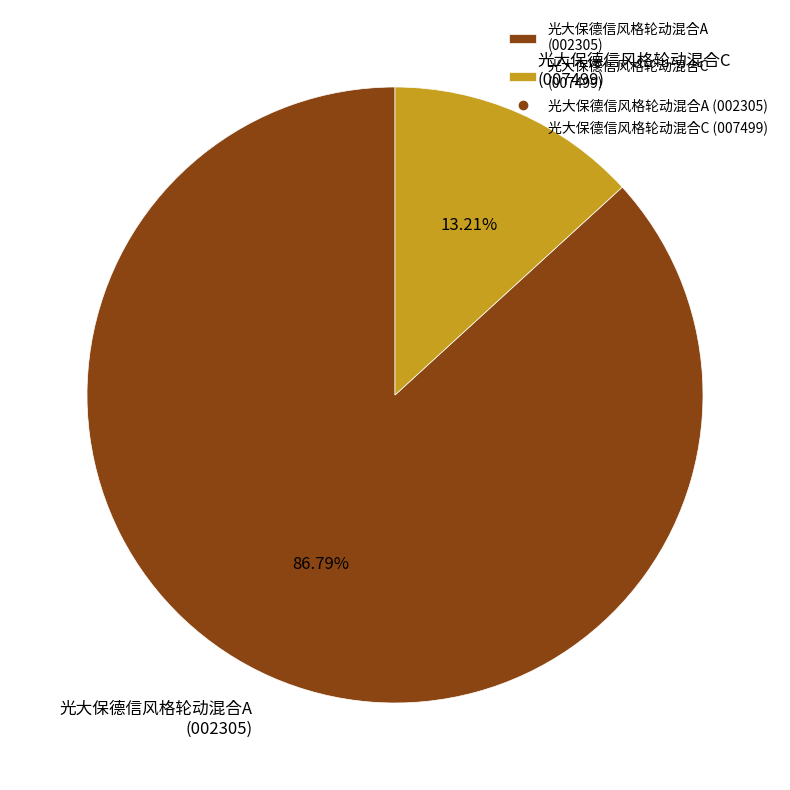

To the nearest percent, what percentage of the pie is 光大保德信风格轮动混合C?

13%